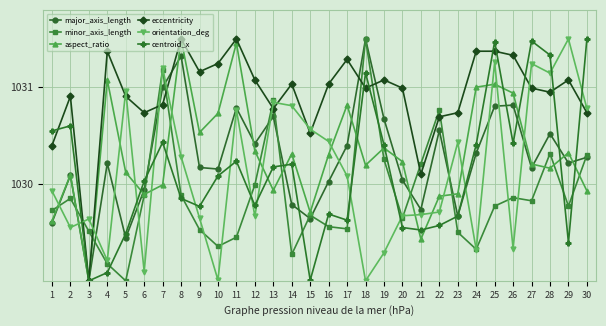

Does the chart display data point markers on the line(s)?

Yes